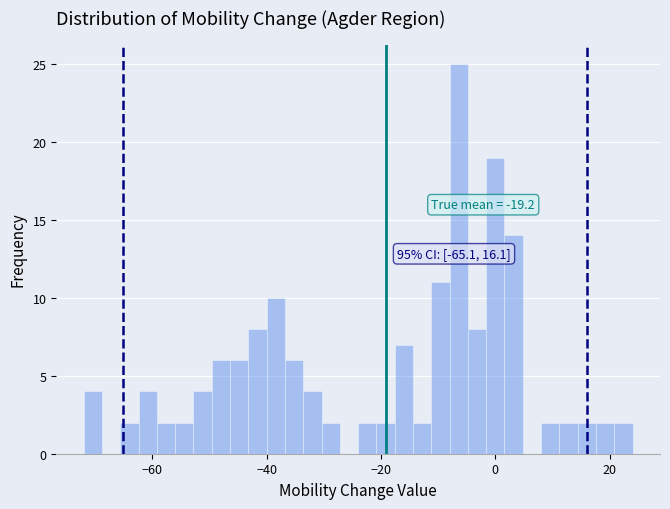

Read against the x-axis, roughly where is the centre of the tallest bar?

-6